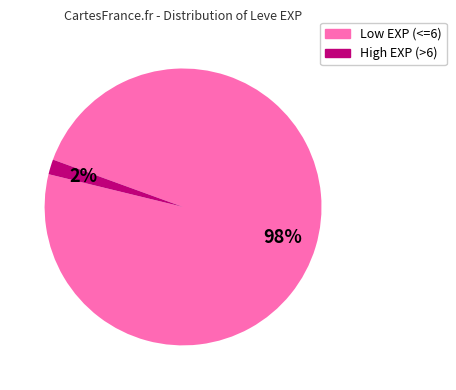

Does any single category account for the majority?

Yes